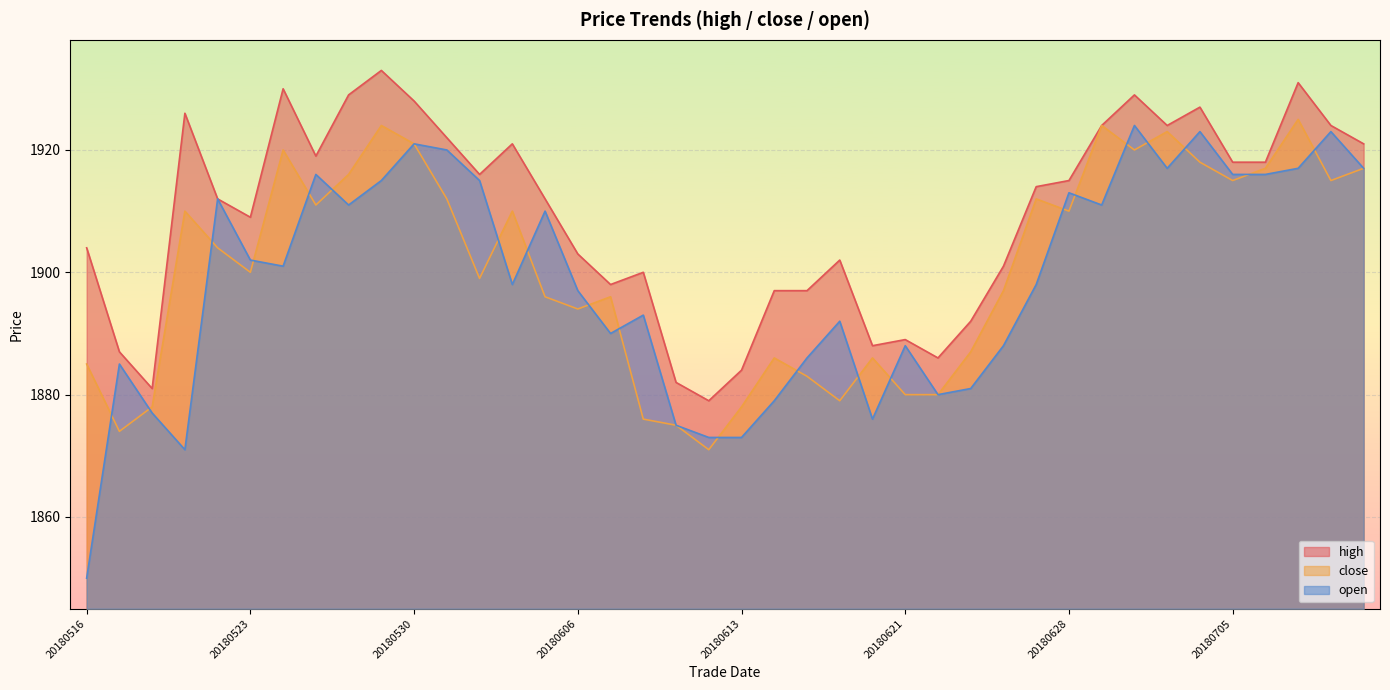

True or false: open and high intersect in this chart.

False